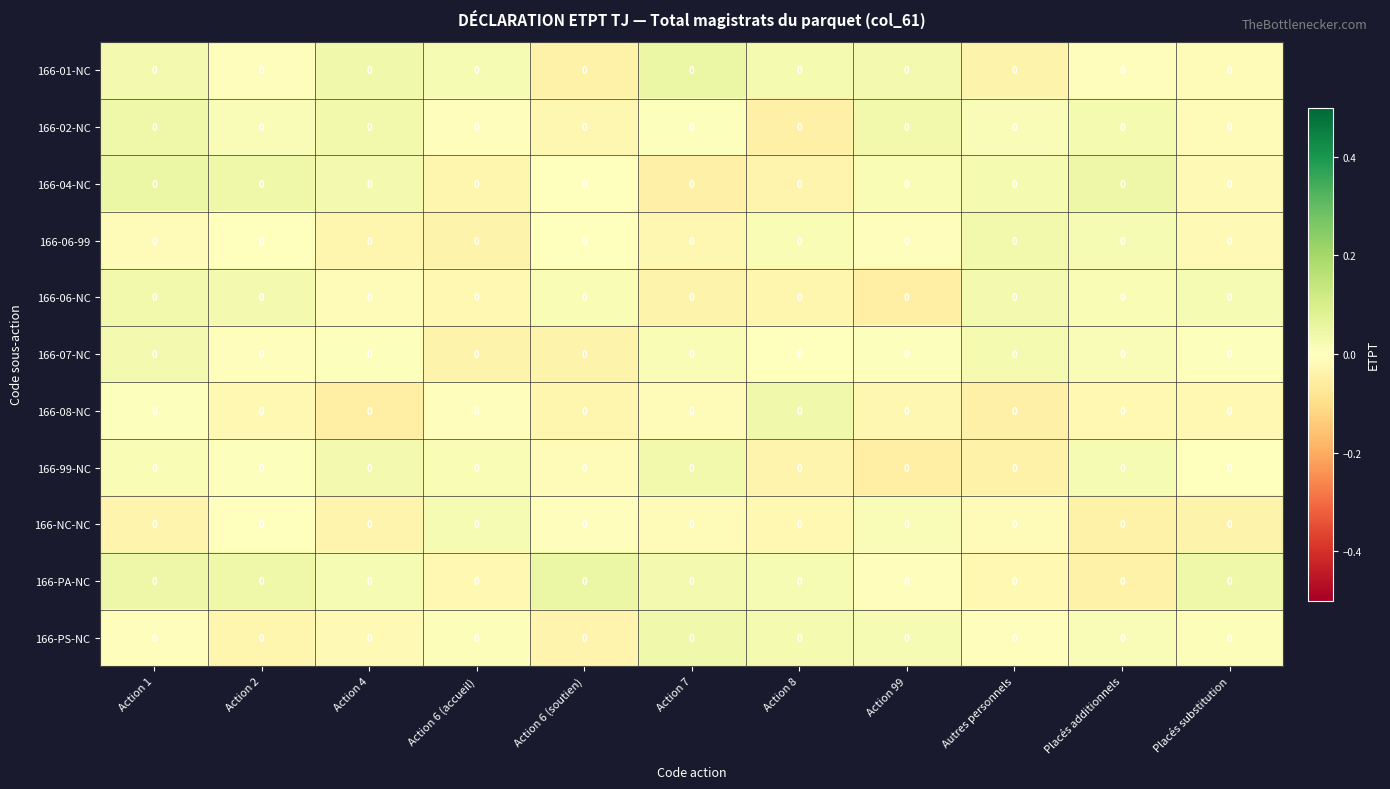

True or false: 166-PS-NC has a value of -0.0 at Action 4.

False